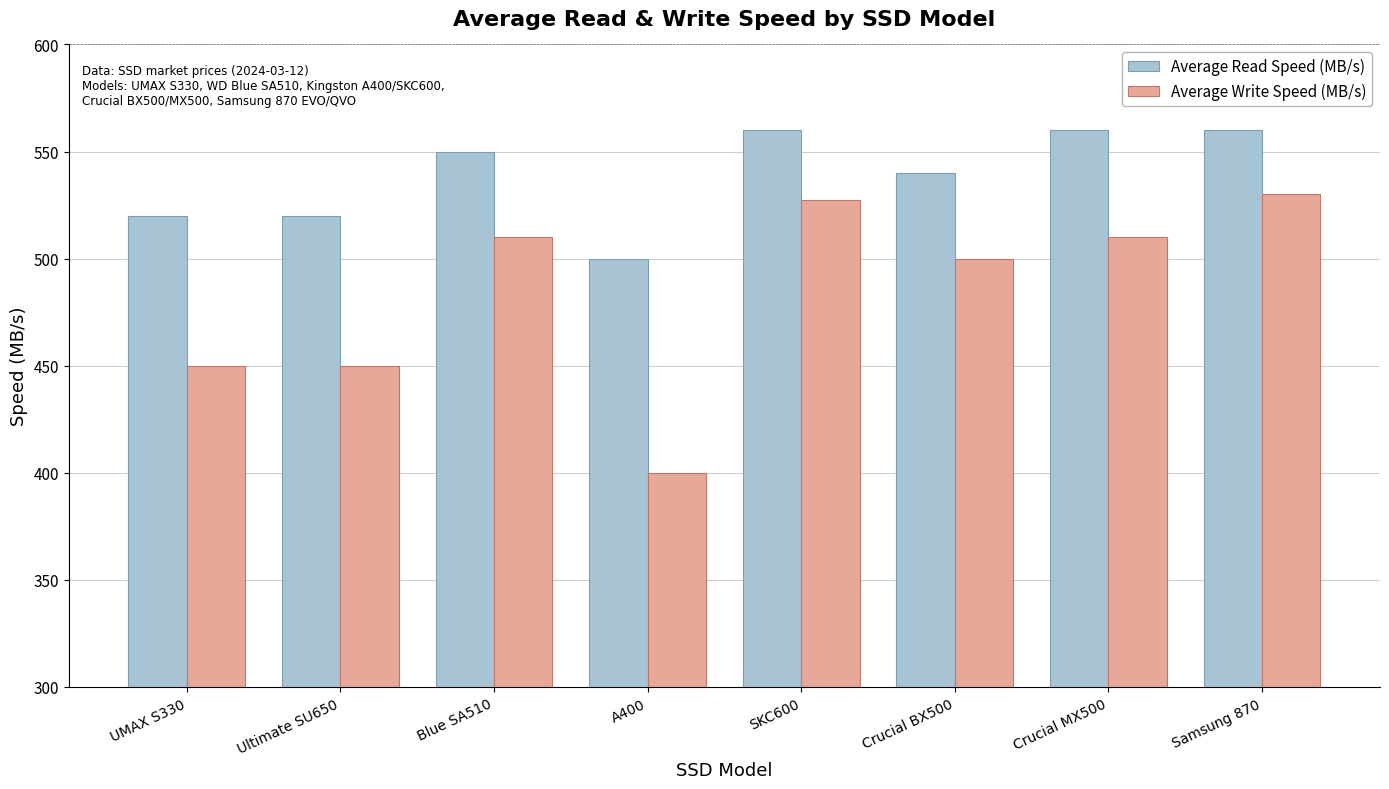

What is the label of the 7th bar from the left?

Crucial MX500